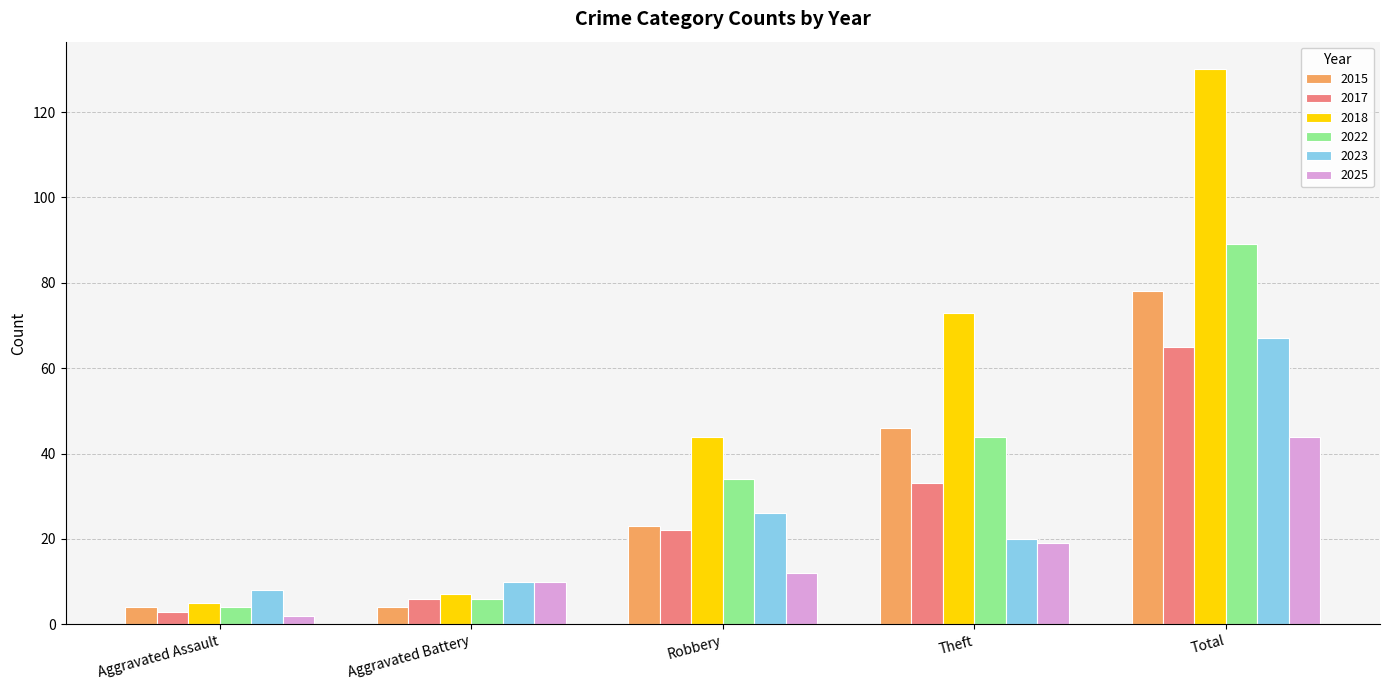

What is the difference between the second highest and minimum values in the 2023 series?

18